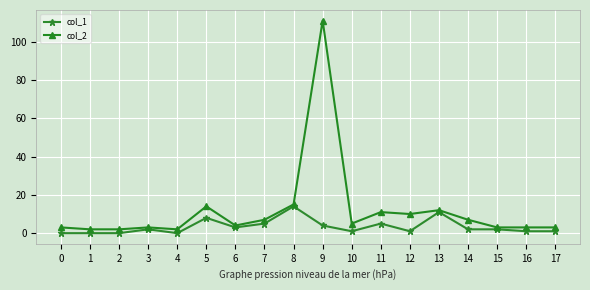

Which series has the widest spread of values?

col_2